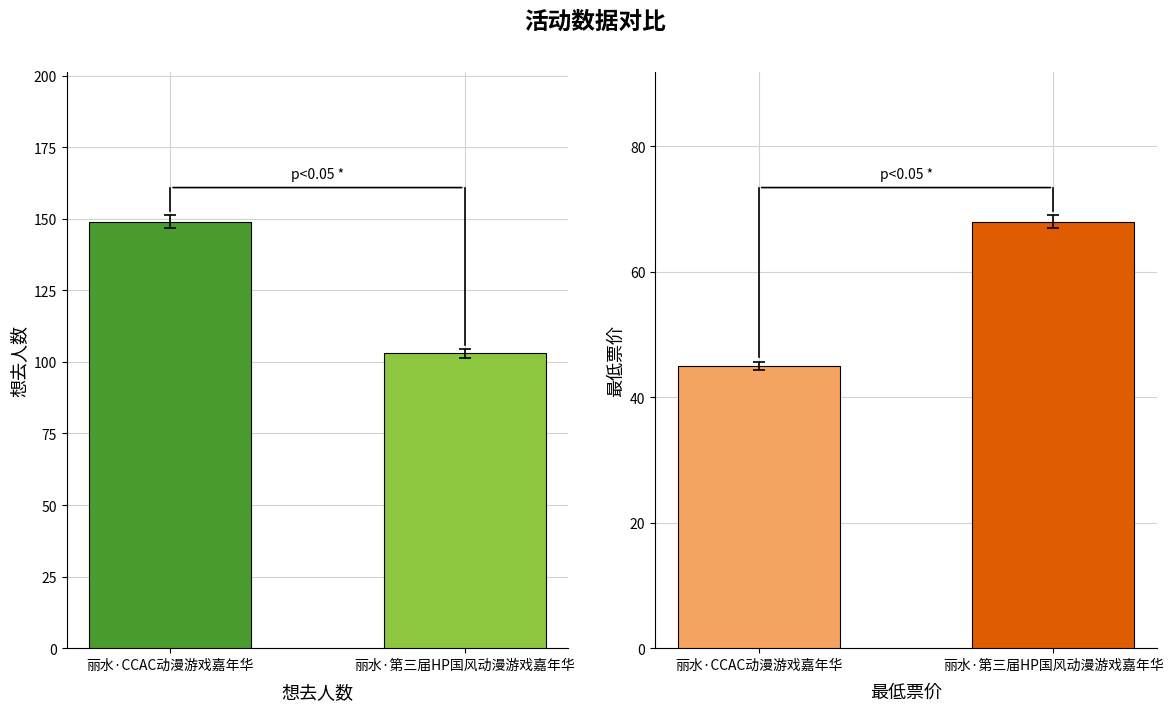

List the labels in order of 想去人数 value, largest first.

丽水·CCAC动漫游戏嘉年华, 丽水·第三届HP国风动漫游戏嘉年华